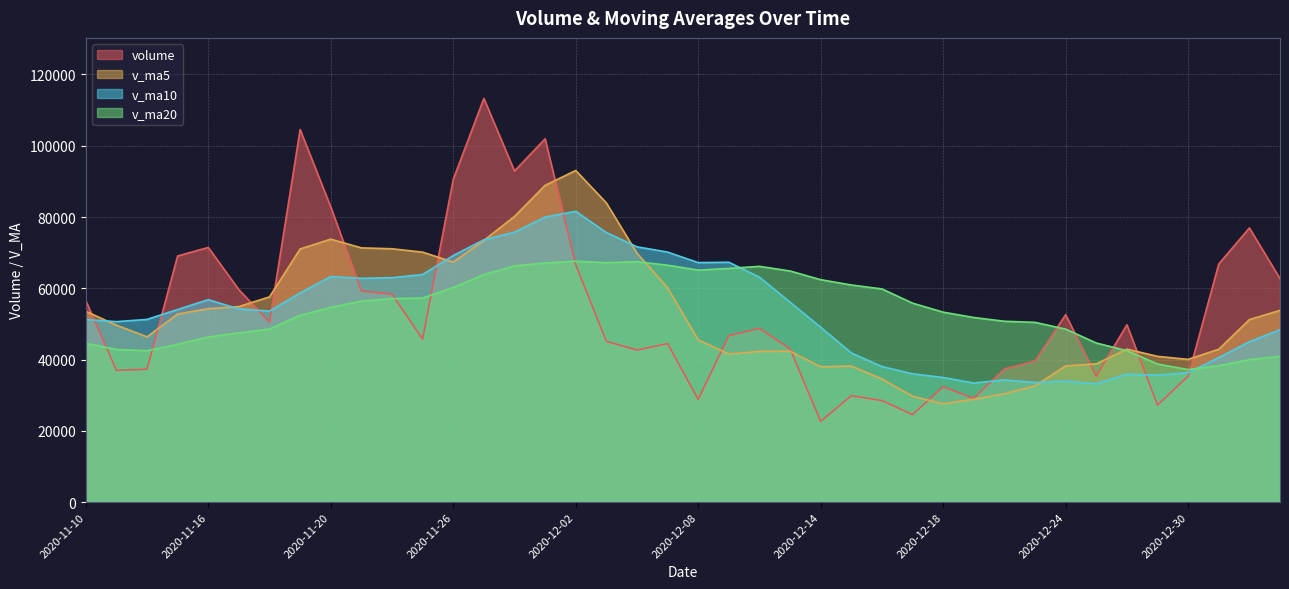

Which series has the largest range (max minus min)?

volume